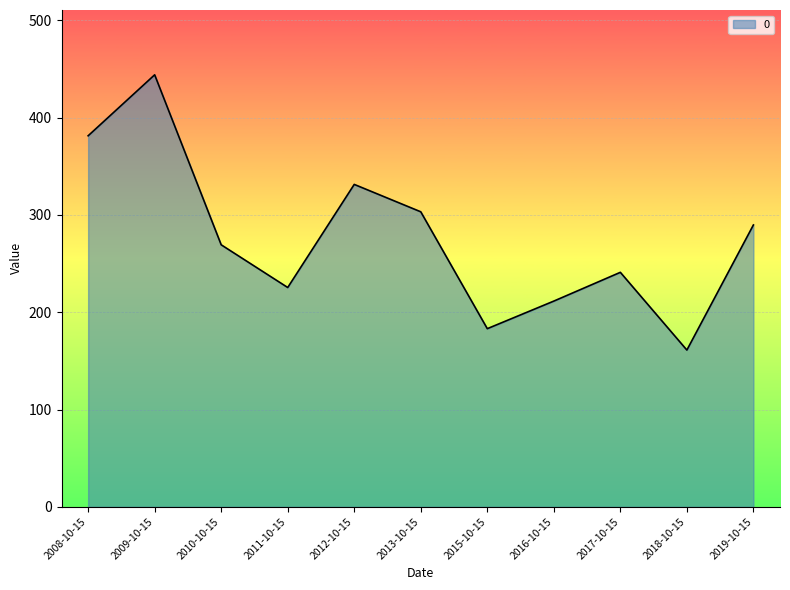

How many lines are shown in the chart?

1